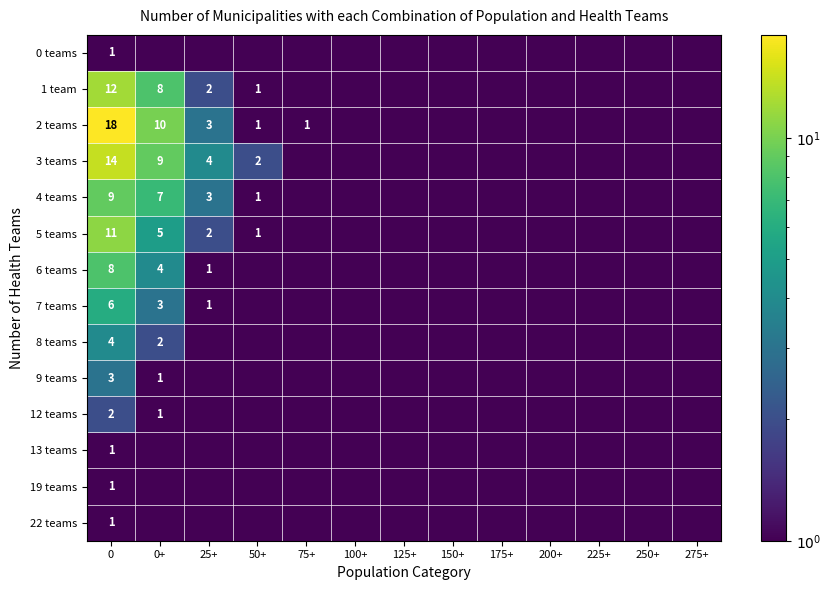

True or false: 3 teams has a value of 14.0 at 0.

True